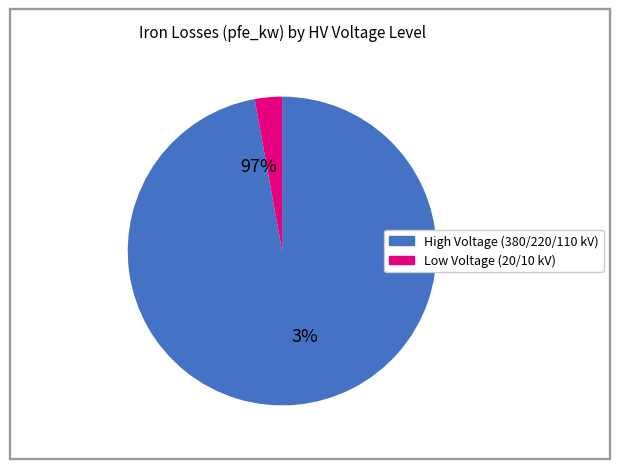

Does 110 represent more than half of the total?

No